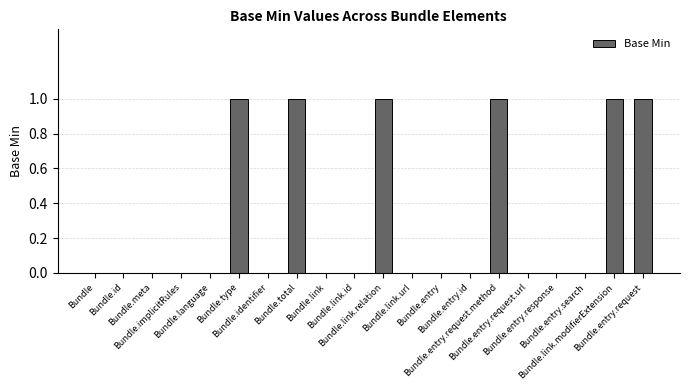

What is the sum of all values?

6